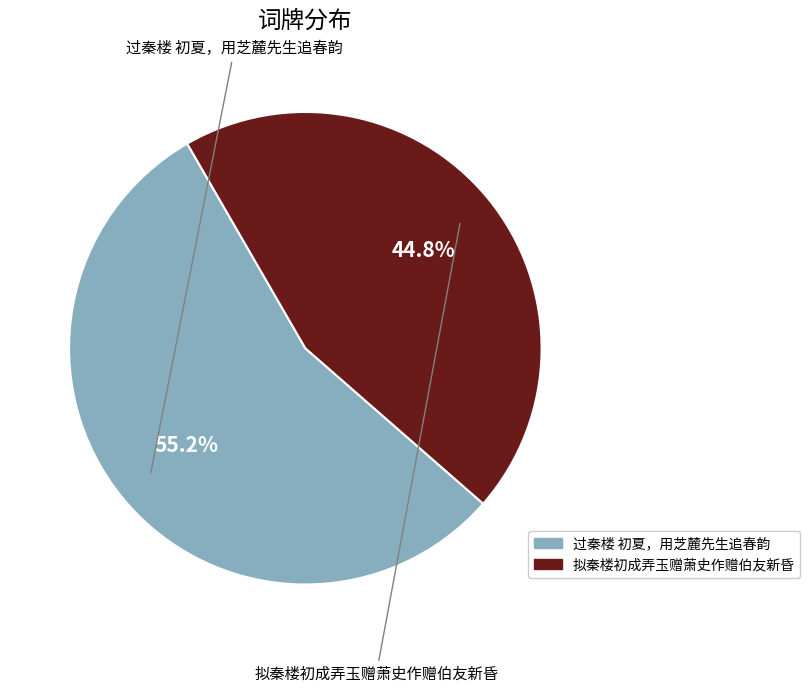

Do 过秦楼 初夏，用芝麓先生追春韵 and 拟秦楼初成弄玉赠萧史作赠伯友新昏 together represent more than half of the pie?

Yes